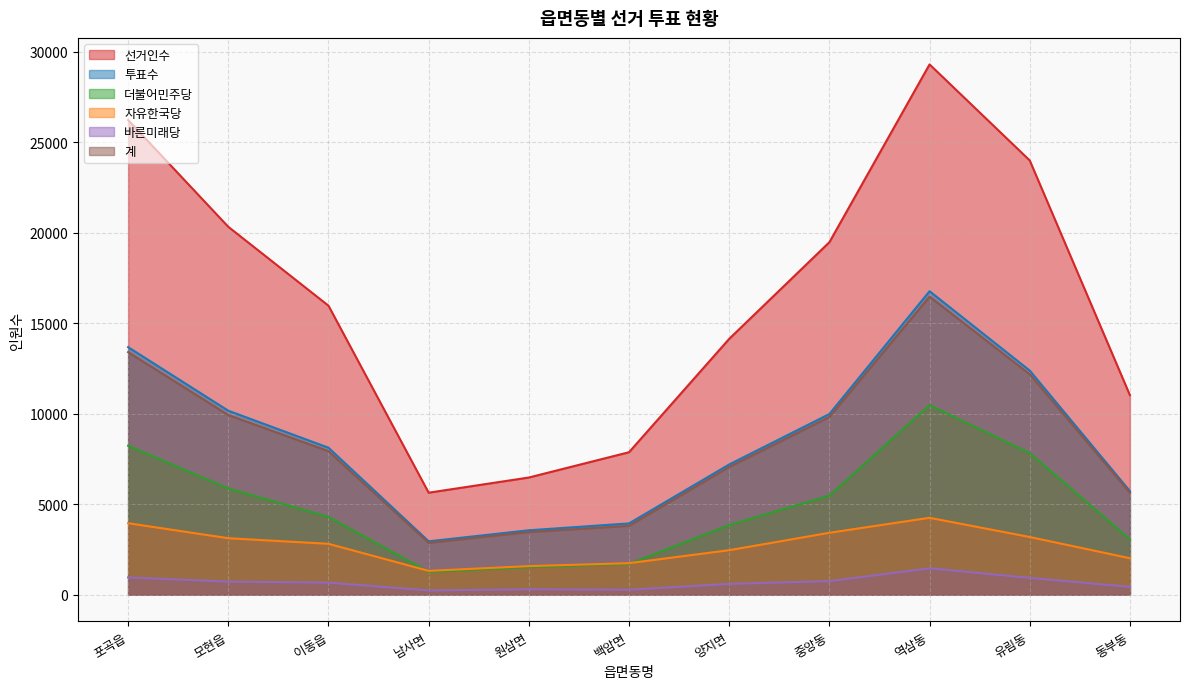

At how many categories does at least one series exceed 27881?

1